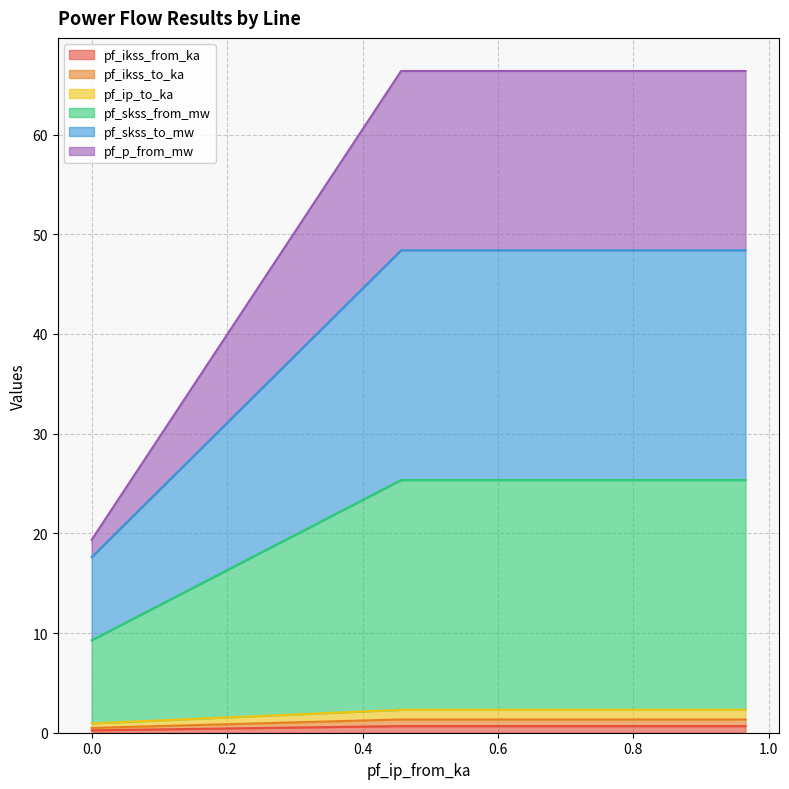

Count the number of categories in the chart.

3